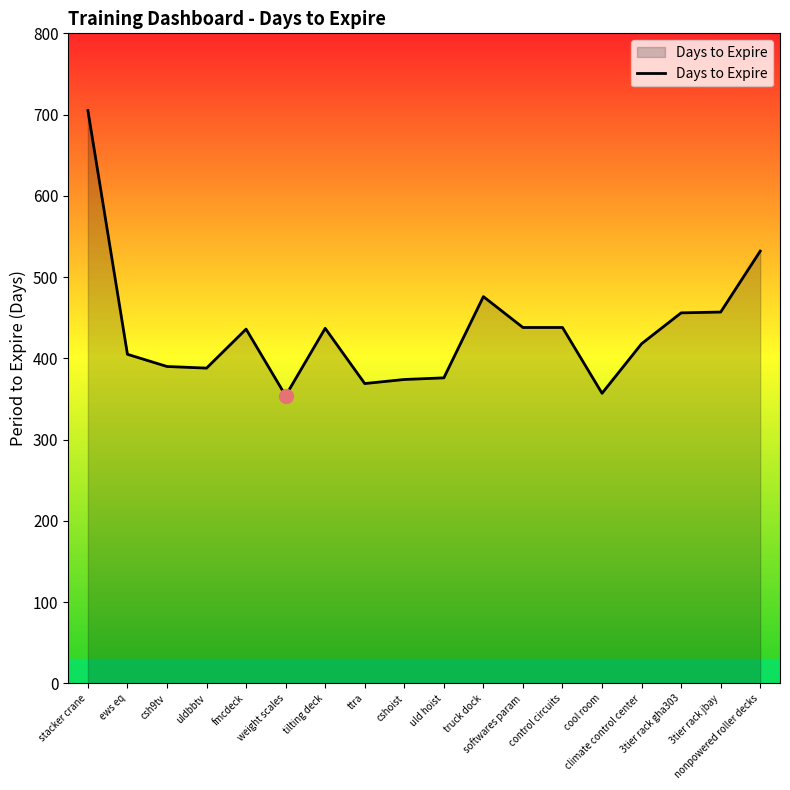

What is the minimum value shown in the chart?

354